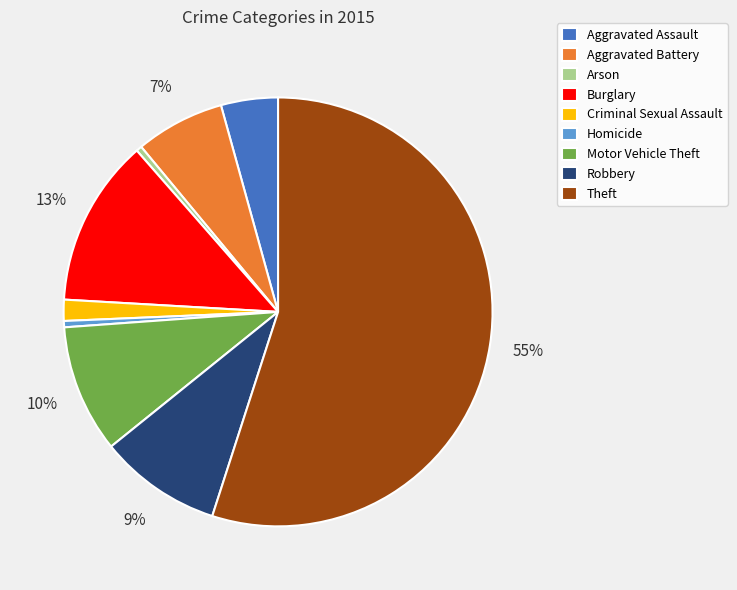

Combined, do Aggravated Assault and Theft account for over 50%?

Yes